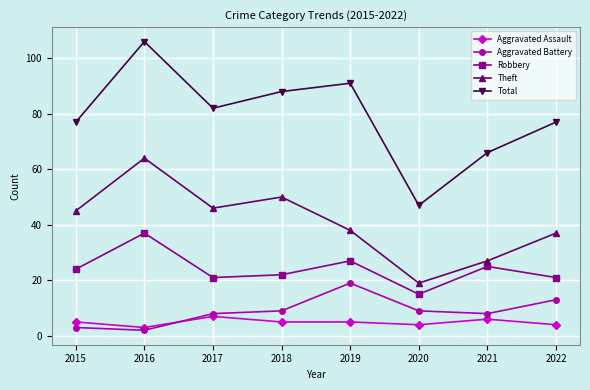

Rank the series by their maximum value, from lowest to highest.

Aggravated Assault, Aggravated Battery, Robbery, Theft, Total